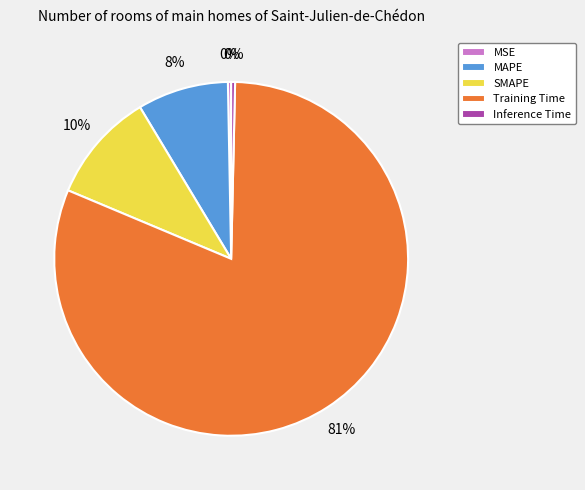

Is the sum of MSE and SMAPE greater than half?

No